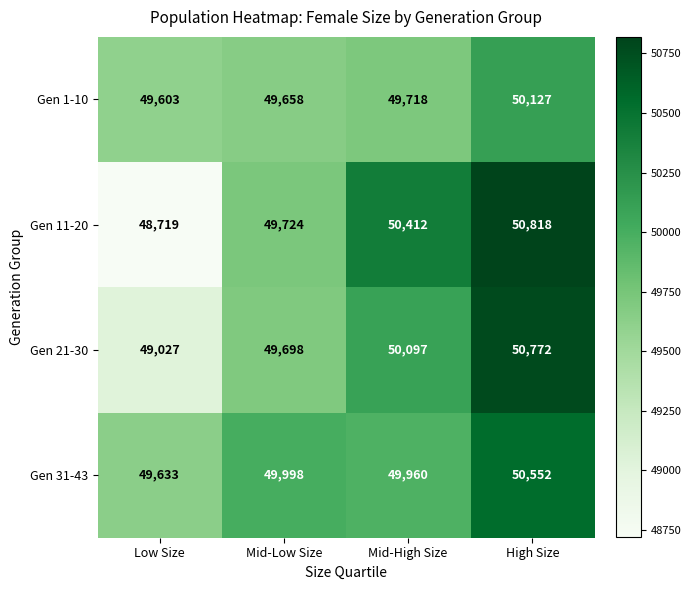

What is the greatest value displayed?

50818